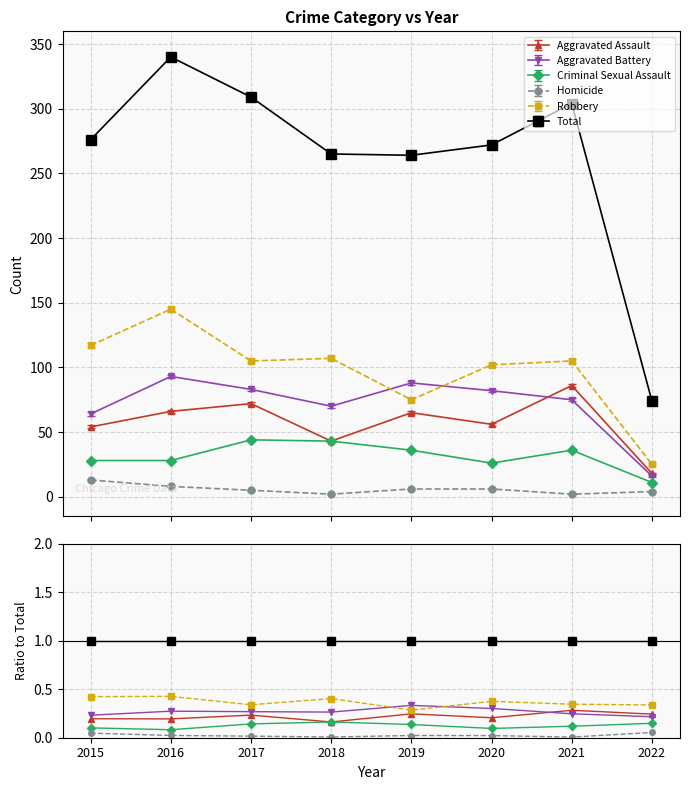

Rank the series at 2018 from lowest to highest value.

Homicide, Aggravated Assault, Criminal Sexual Assault, Aggravated Battery, Robbery, Total